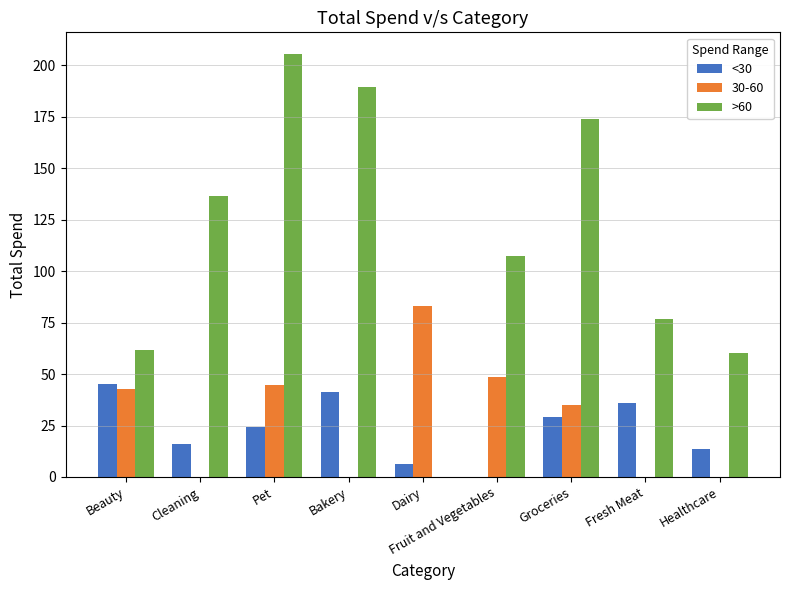

Which label corresponds to the largest value in the chart?

Pet